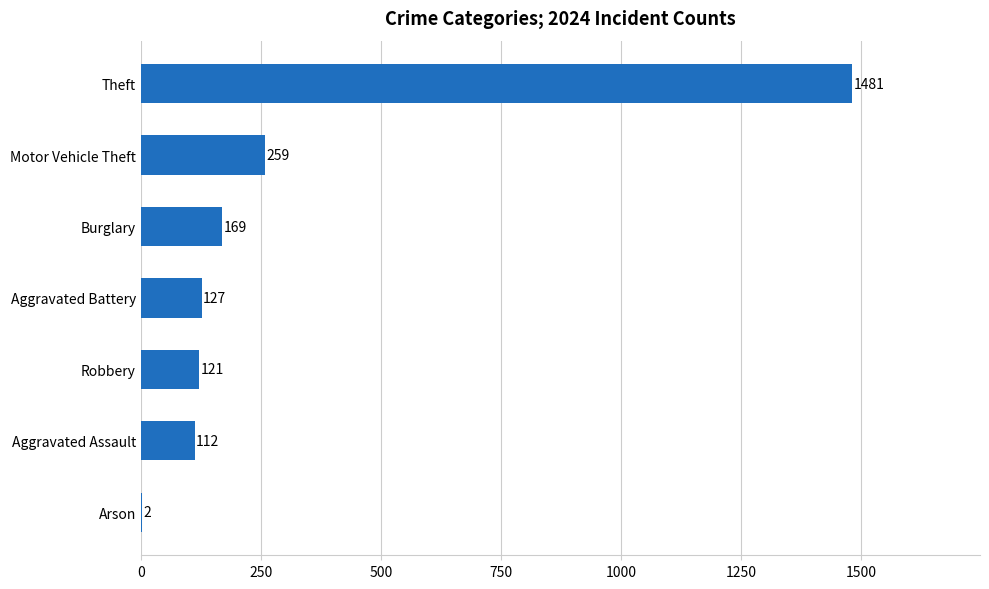

Read the value at Theft.

1481